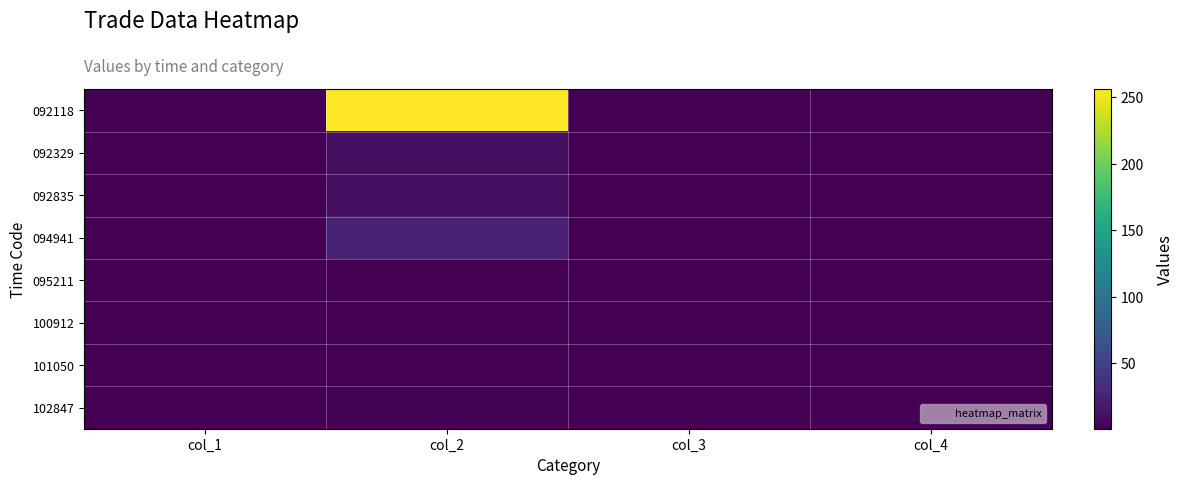

List the series in order of their peak value, lowest first.

095211, 100912, 101050, 102847, 092329, 092835, 094941, 092118